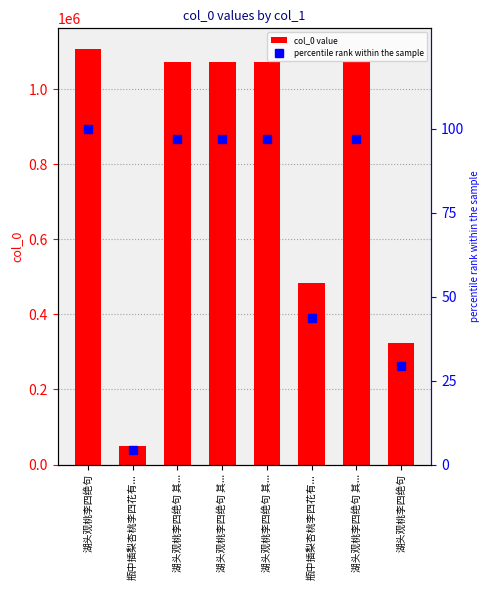

What is the total value across all series at 湖头观桃李四绝句 其...?

1073268.0